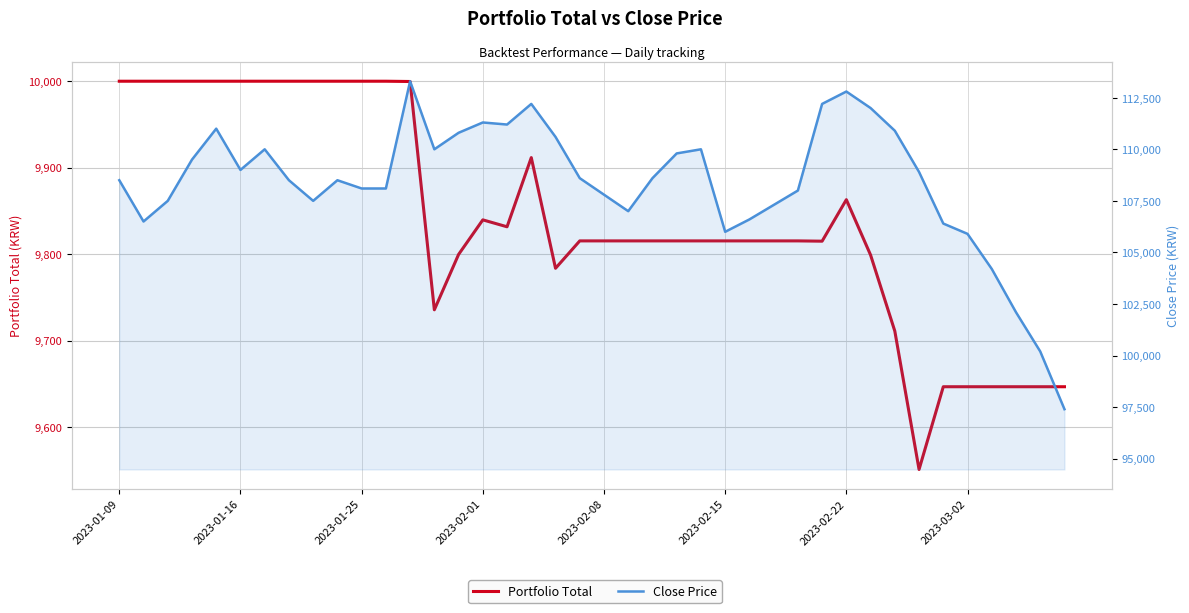

In Close Price, how many points are lower than both neighbors (excluding endpoints)?

7